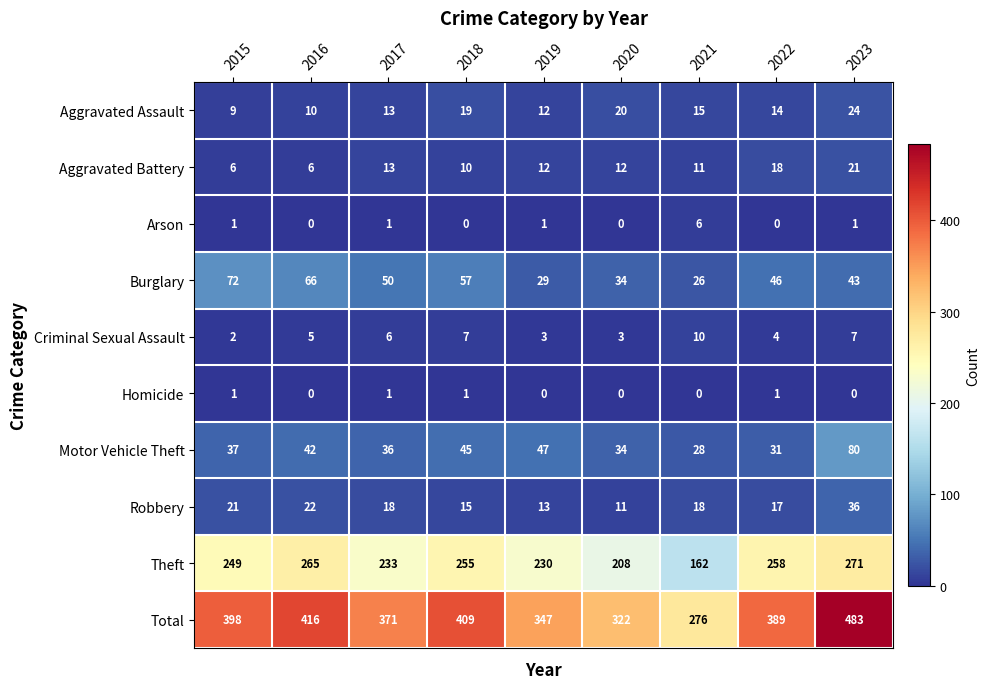

The value of Motor Vehicle Theft at 2020 is 34. True or false?

True